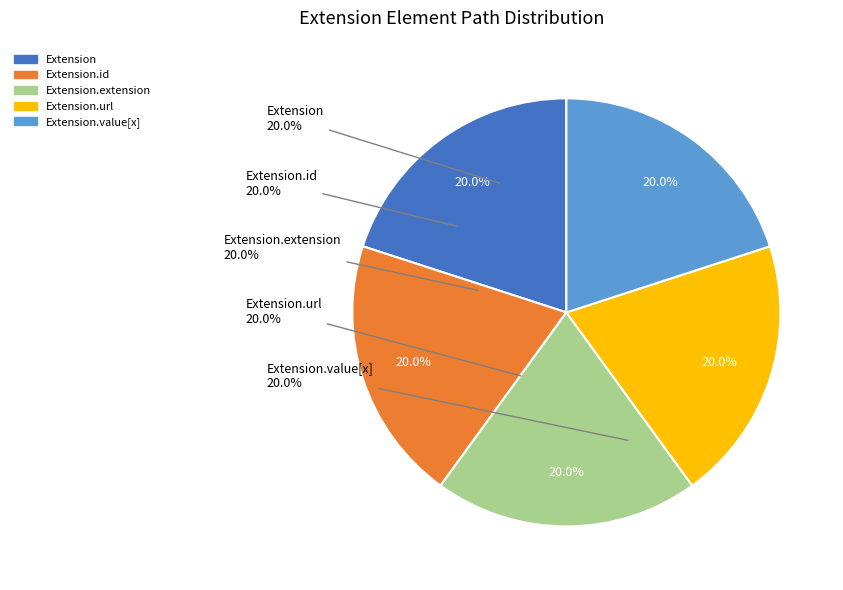

How many slices are in this pie chart?

5